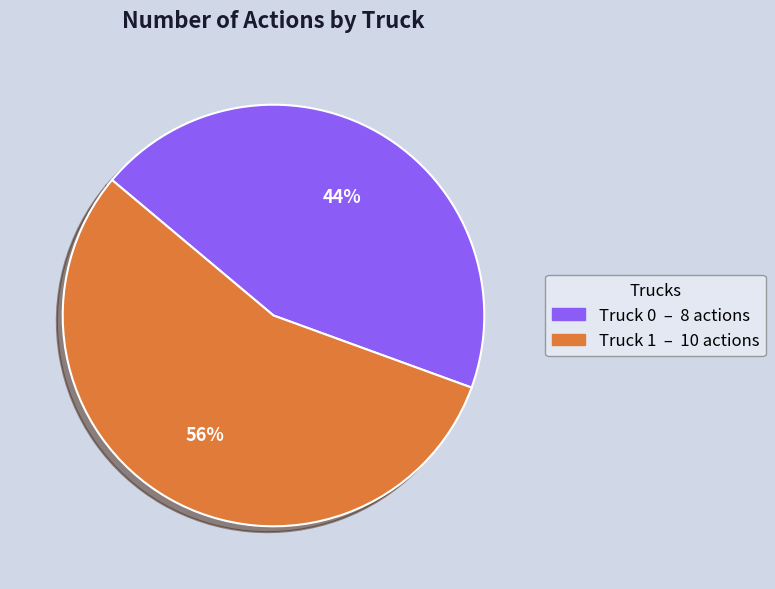

To the nearest percent, what is the average slice percentage?

50%